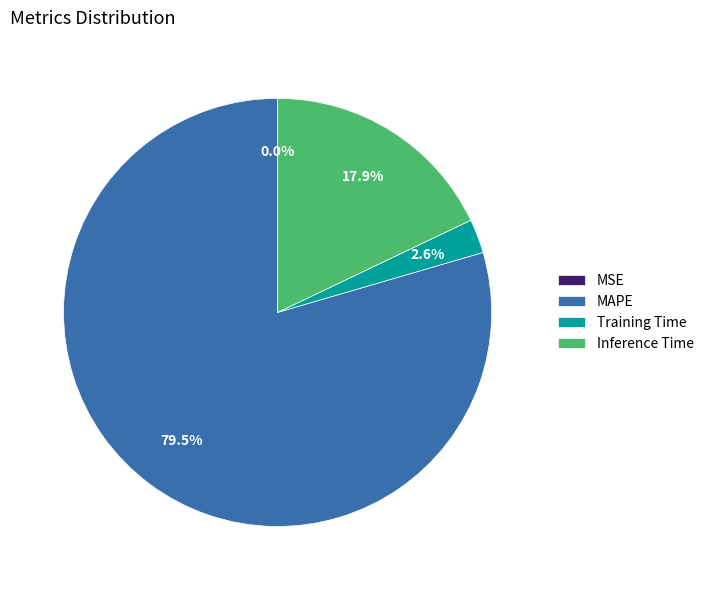

To the nearest percent, what is the difference between the Inference Time and Training Time slice percentages?

15%